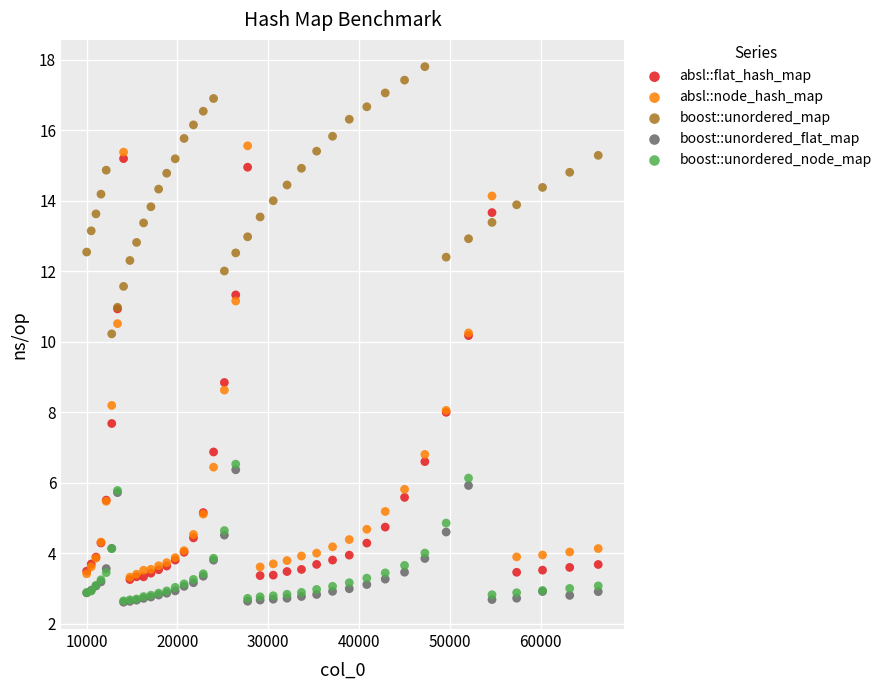

Which series has the widest spread of Y values?

absl::node_hash_map